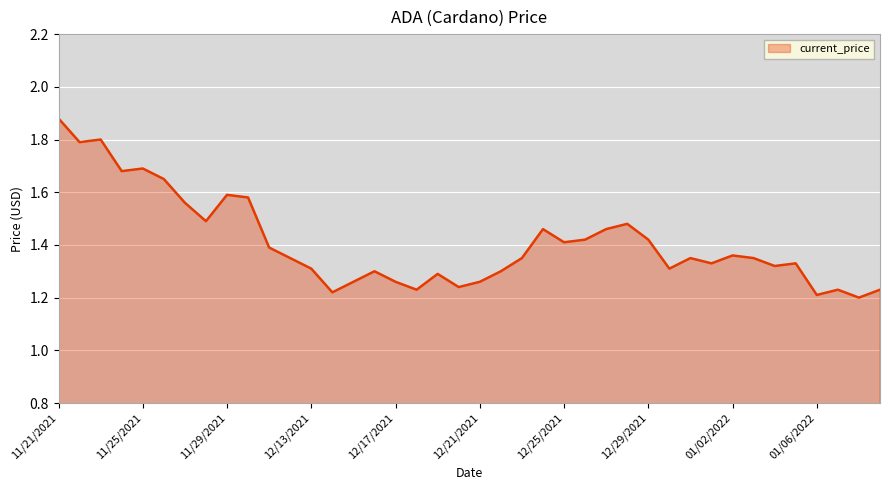

What is the difference between the maximum and second lowest values?

0.7